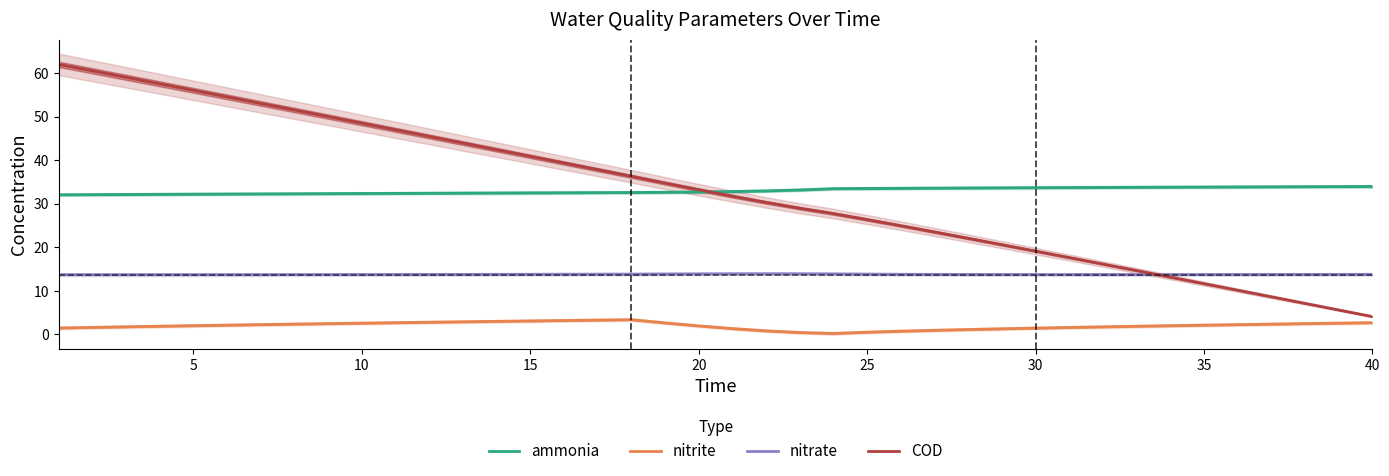

How many lines are shown in the chart?

4